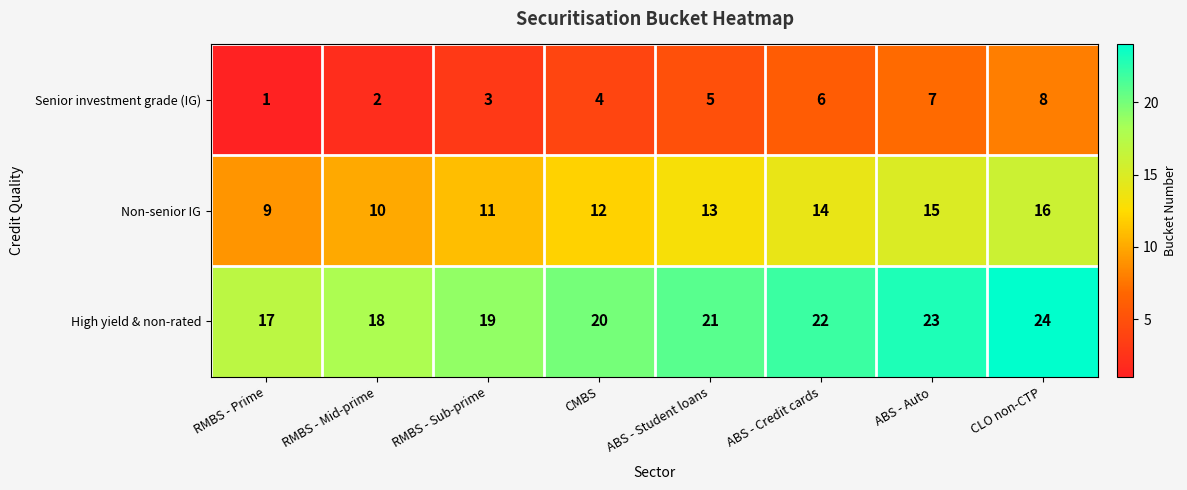

What is the approximate value of Senior investment grade (IG) at ABS - Credit cards?

6